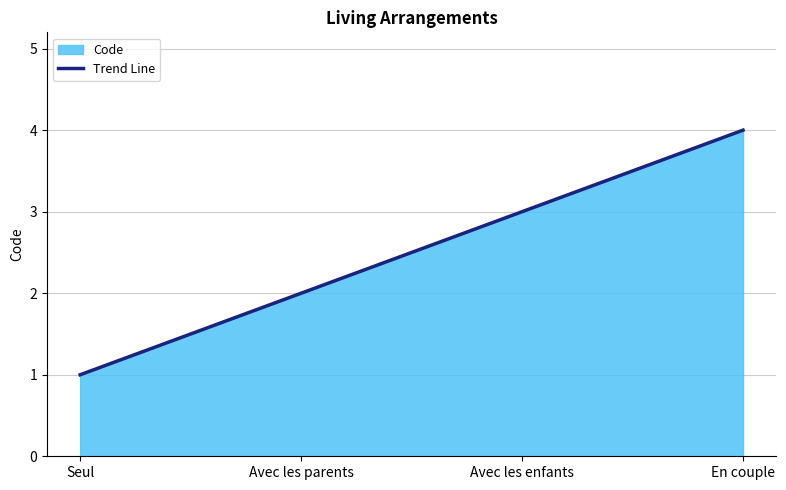

The chart shows a value of 2 at Avec les enfants. True or false?

False